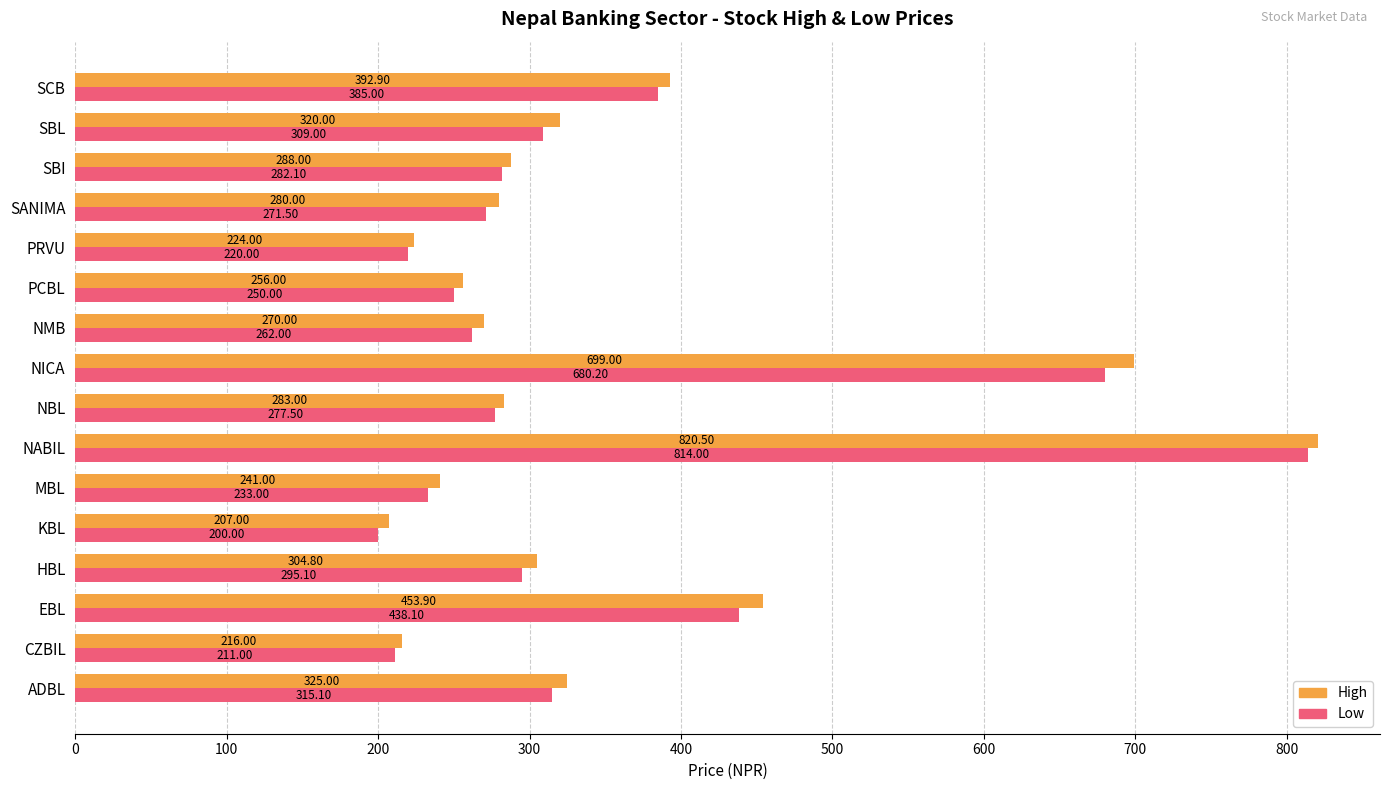

What is the sum of all High values?

5581.1